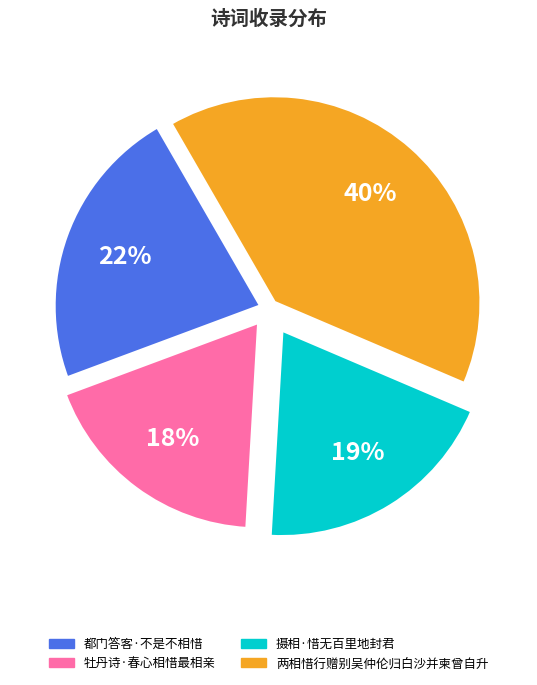

How many slices are in this pie chart?

4